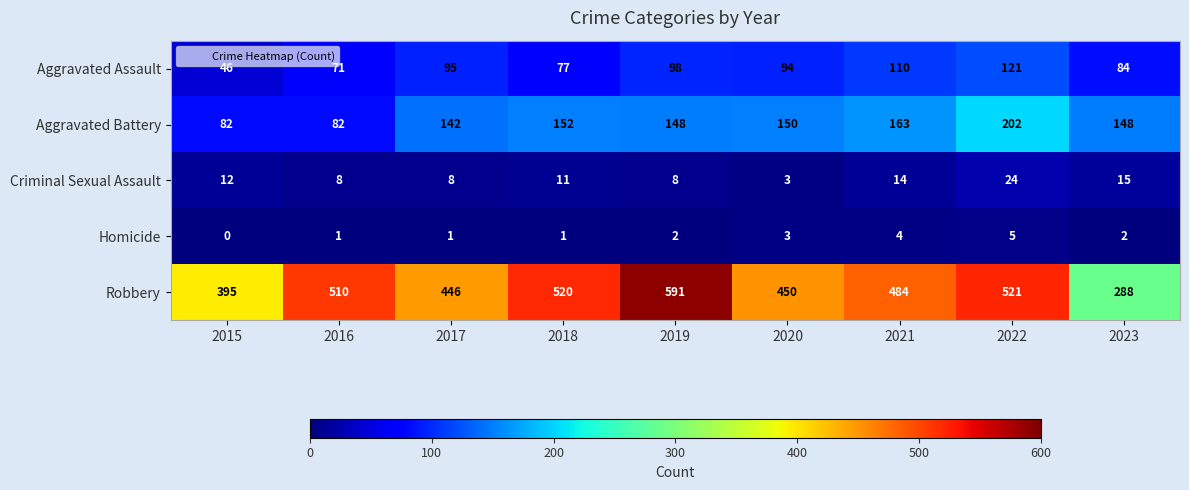

List the series in order of their peak value, highest first.

Robbery, Aggravated Battery, Aggravated Assault, Criminal Sexual Assault, Homicide